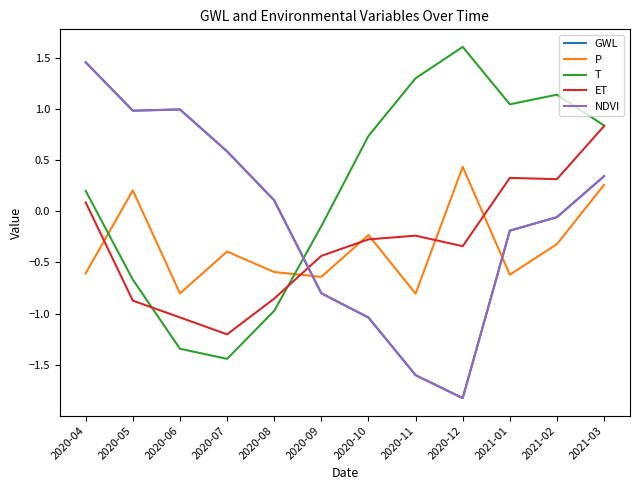

Does the chart have visible grid lines?

No